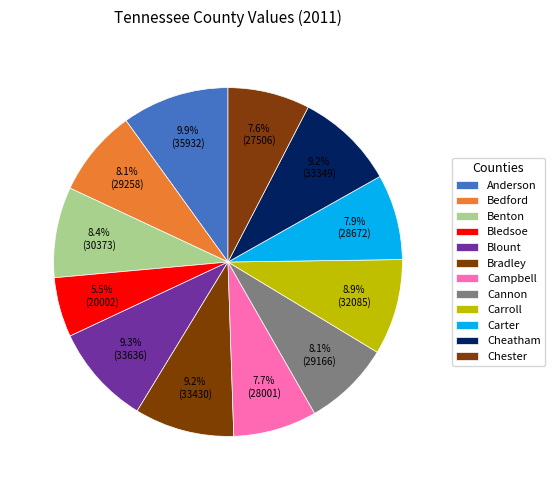

To the nearest percent, what is the average slice percentage?

8%